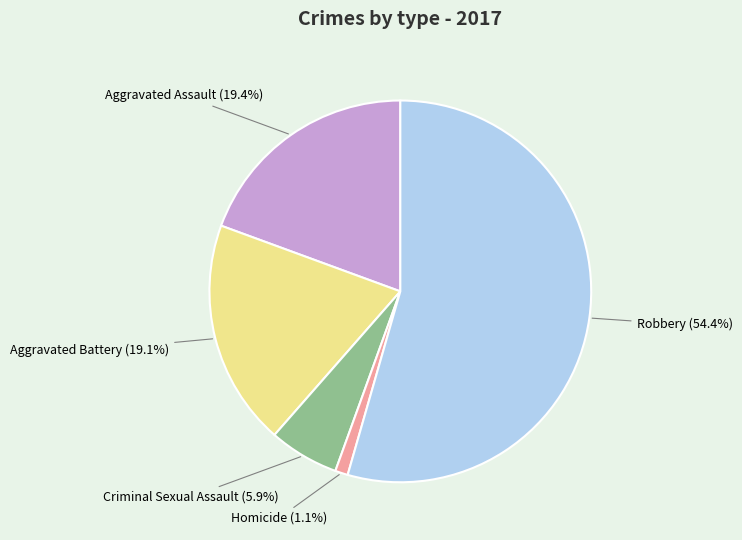

Is there any slice that represents more than half of the pie?

Yes